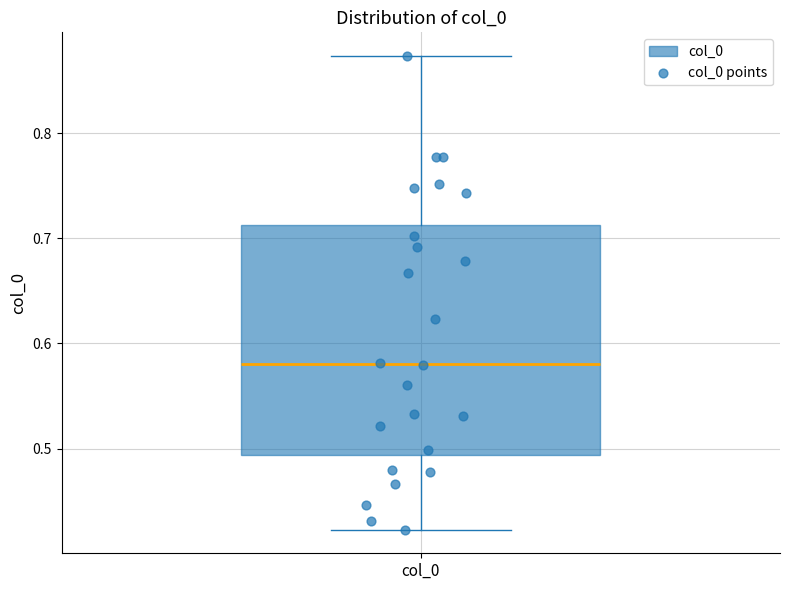

Where does the median line of the box for col_0 sit on the y-axis? The values are not printed on the chart, so give them approximately, as read against the axis.

0.58